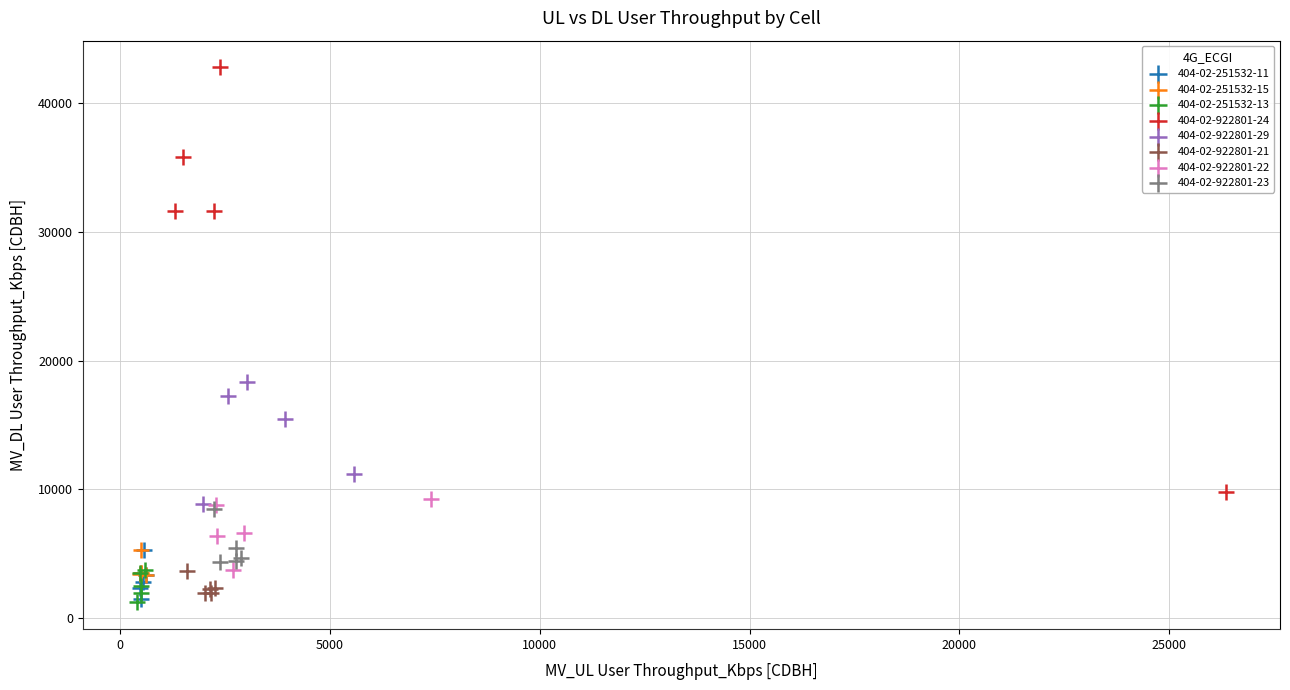

What are all the series names shown in the legend?

404-02-251532-11, 404-02-251532-15, 404-02-251532-13, 404-02-922801-24, 404-02-922801-29, 404-02-922801-21, 404-02-922801-22, 404-02-922801-23